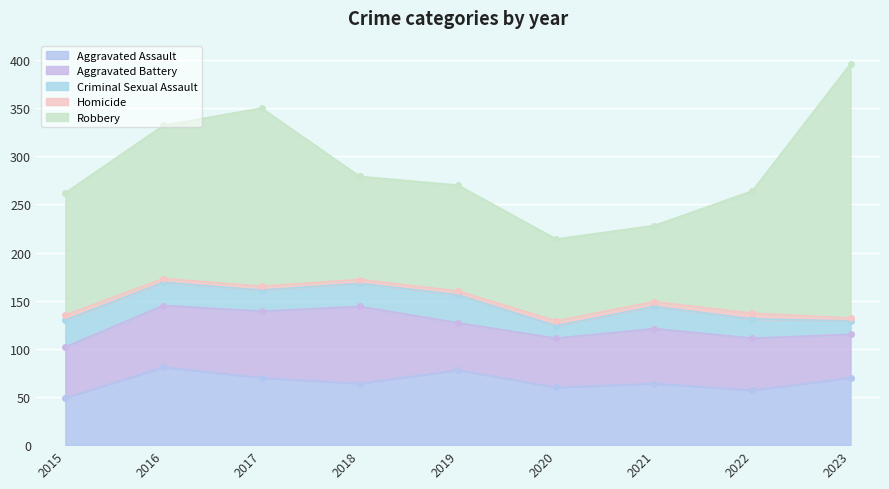

True or false: Criminal Sexual Assault and Robbery intersect in this chart.

False